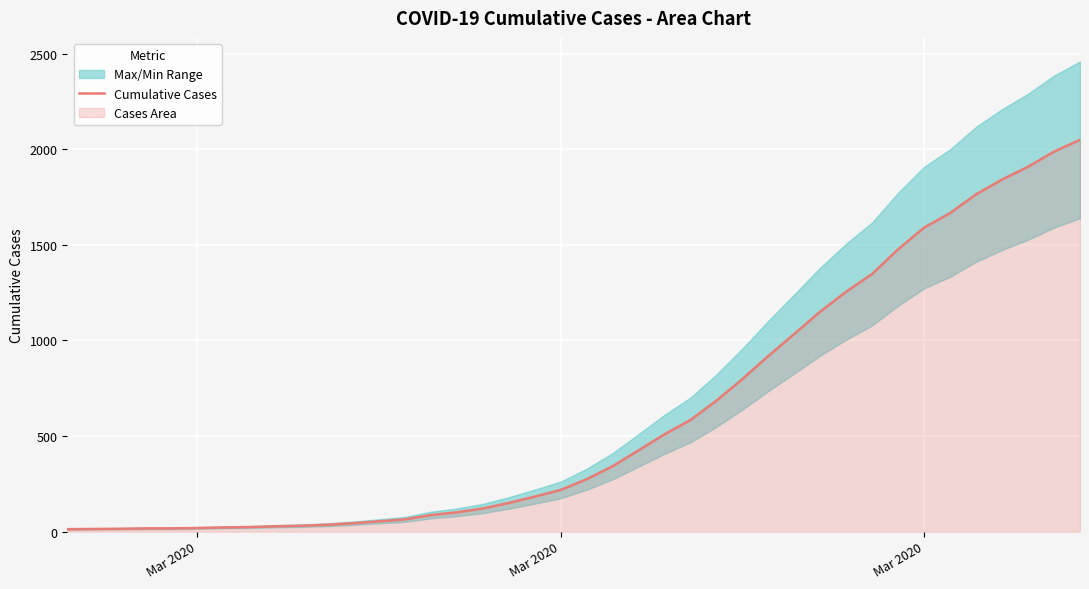

What is the greatest value displayed?

2049